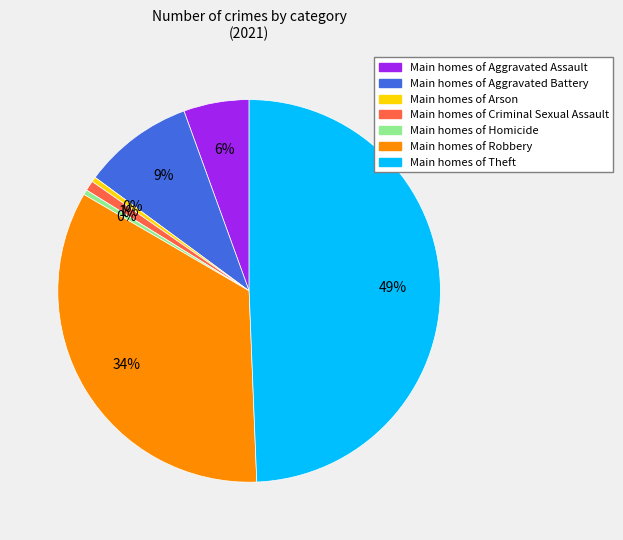

What percentage is the Main homes of Aggravated Battery slice, to the nearest percent?

9%